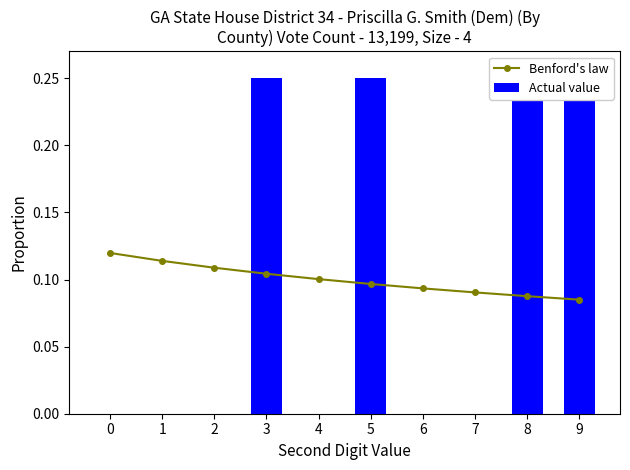

The value of Actual value at 9 is 0.2. True or false?

True